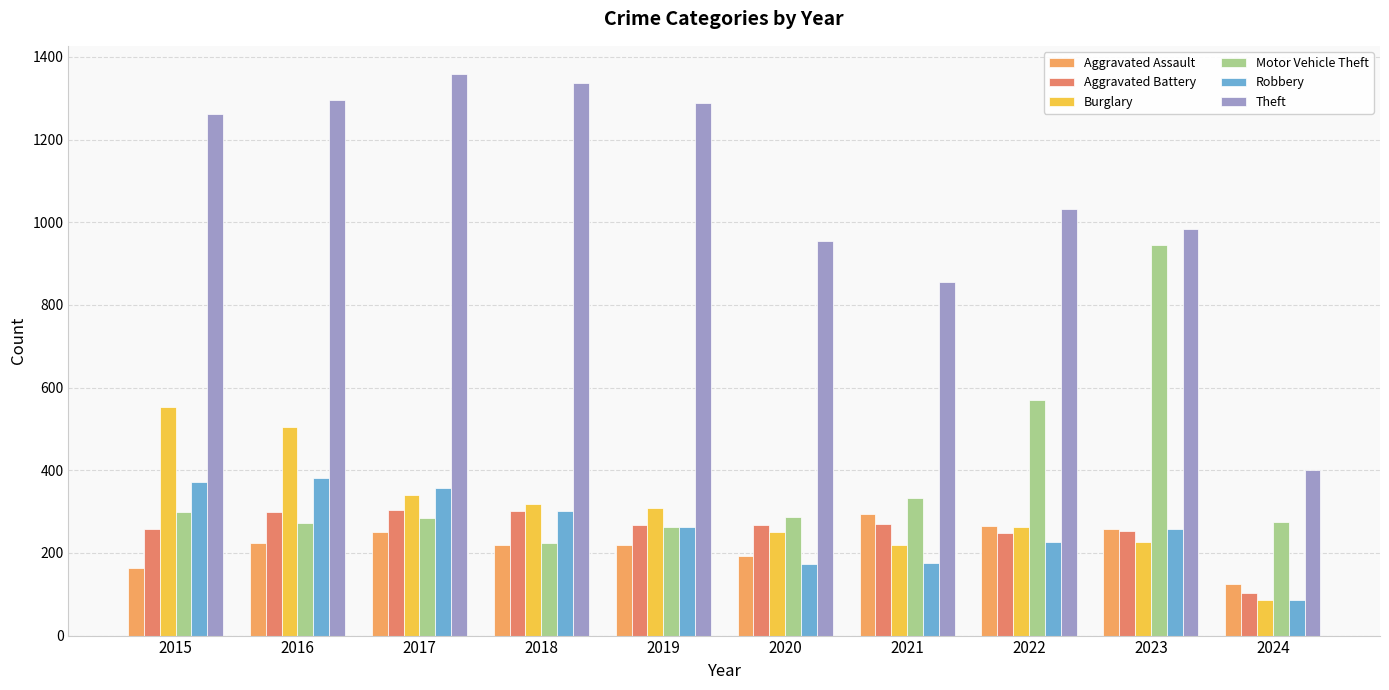

Which category has the lowest value in the Burglary series?

2024